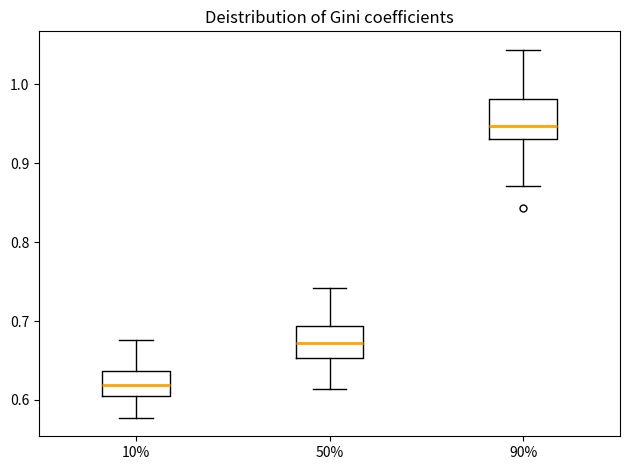

Which box's median line is the lowest?

10%